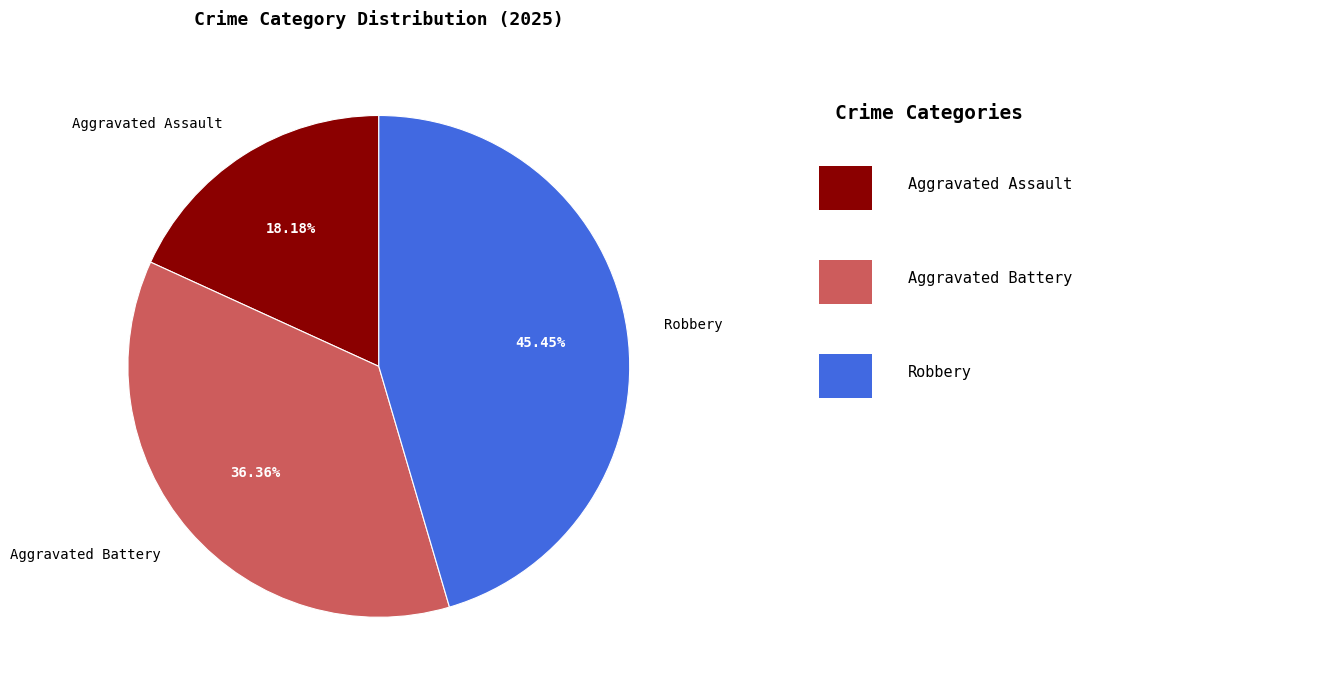

What percentage is the Aggravated Assault slice, to the nearest percent?

18%